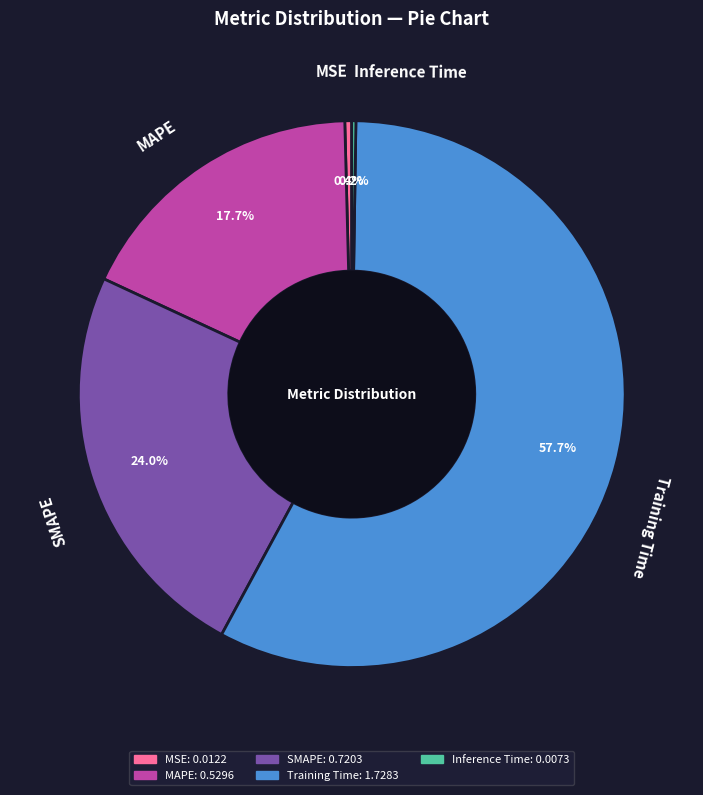

What is the largest slice in the pie chart?

Training Time